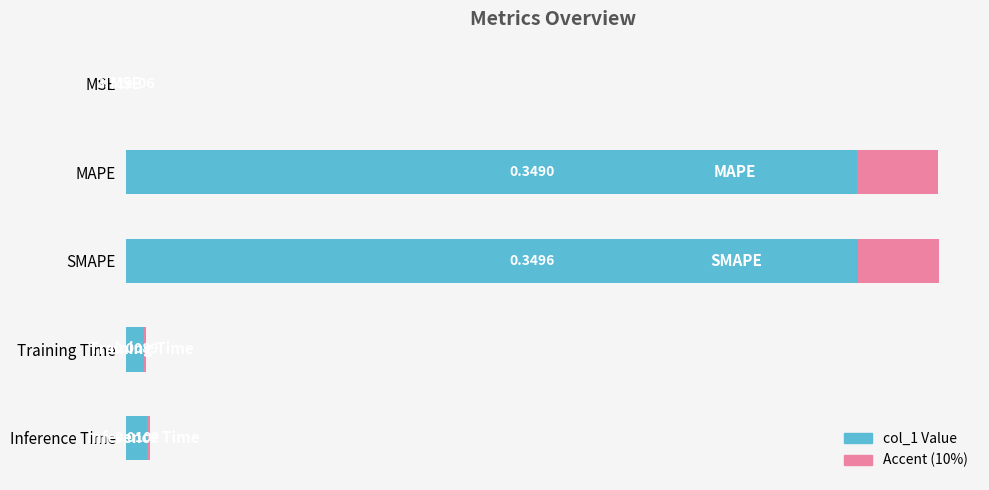

What is the value of the 3rd bar from the left?

0.3